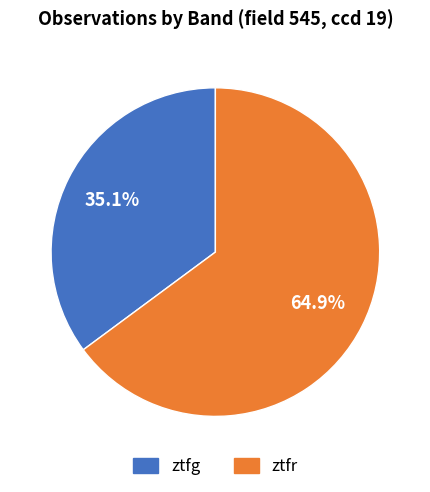

Is there a majority slice in this chart?

Yes